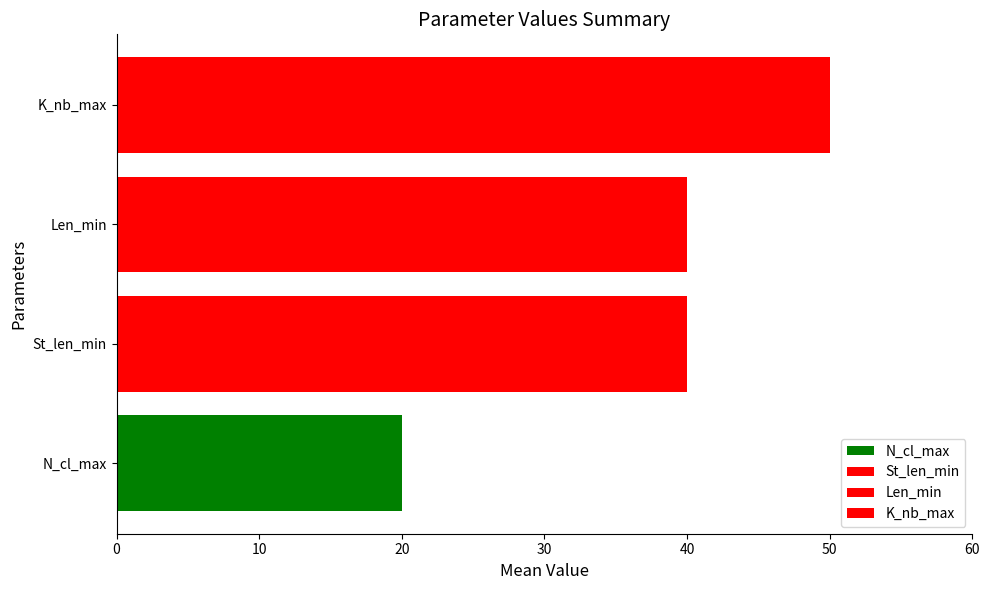

Read the N_cl_max value at K_nb_max.

20